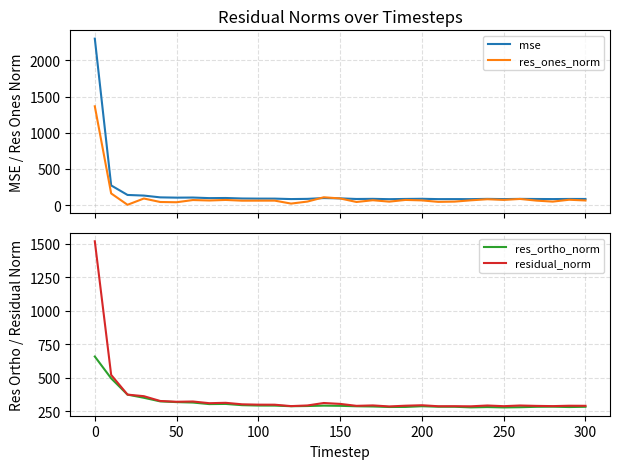

What is the highest value of the mse series?

2301.3